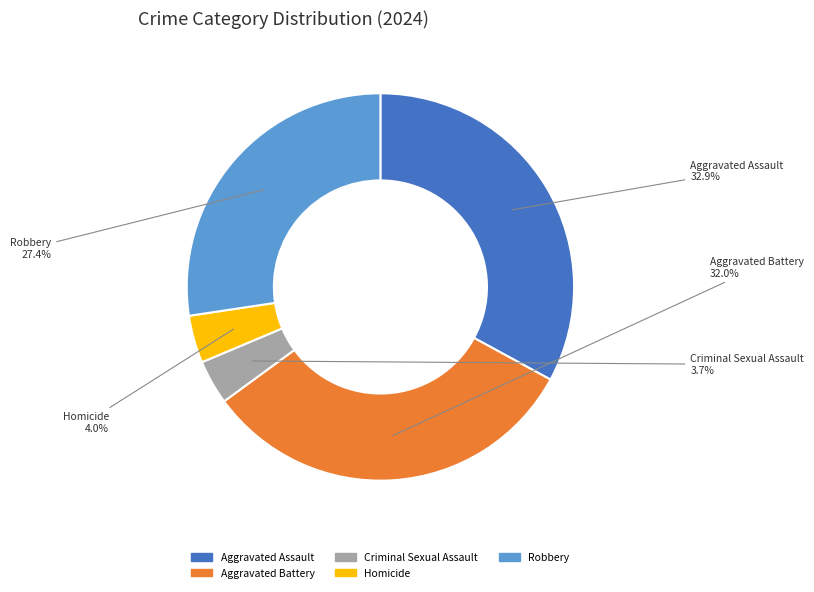

To the nearest percent, what is the difference between the Homicide and Aggravated Battery slice percentages?

28%